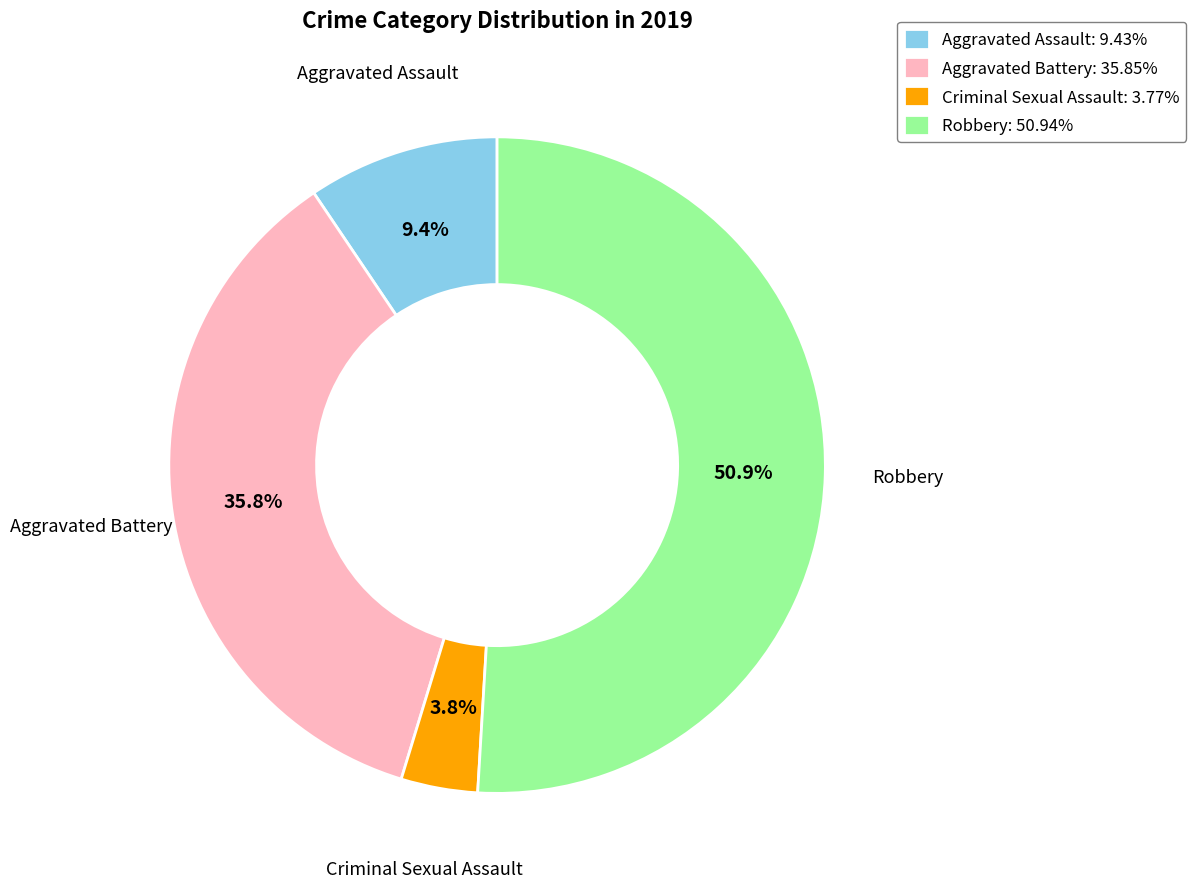

Is Aggravated Assault the majority of the pie?

No